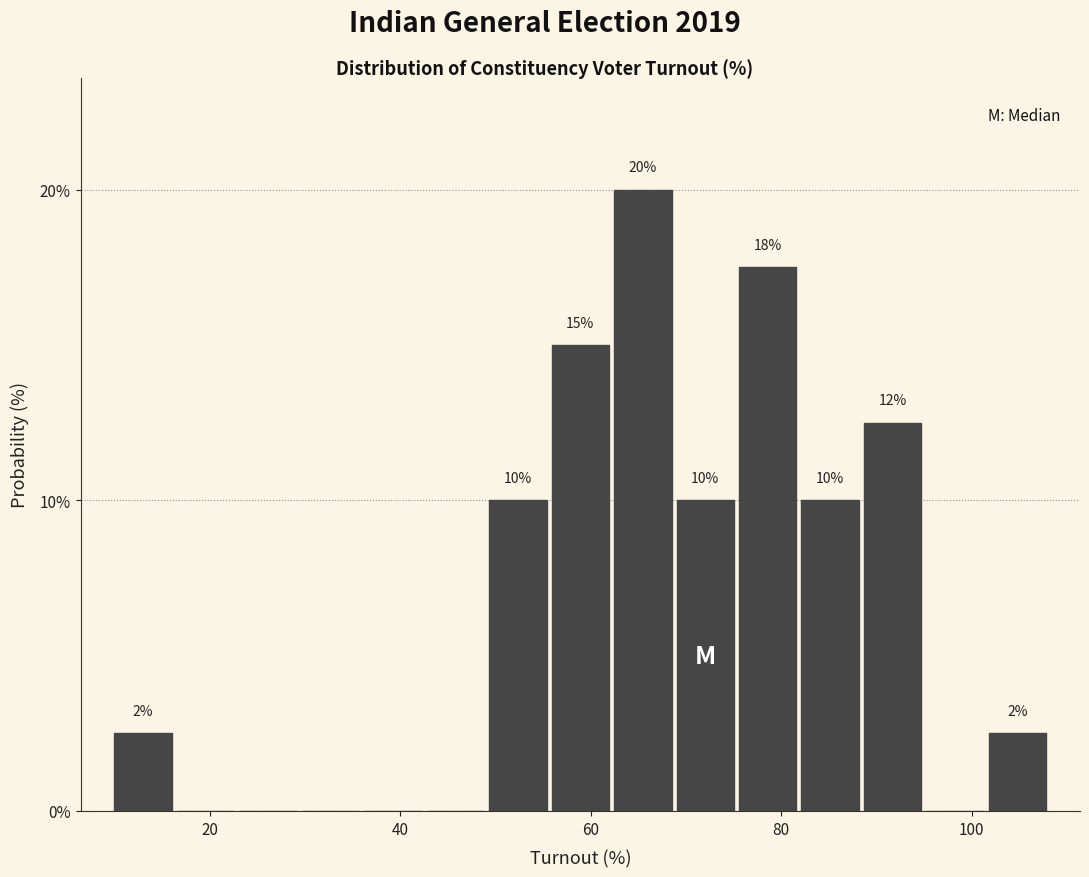

Read against the x-axis, roughly where is the centre of the tallest bar?

66